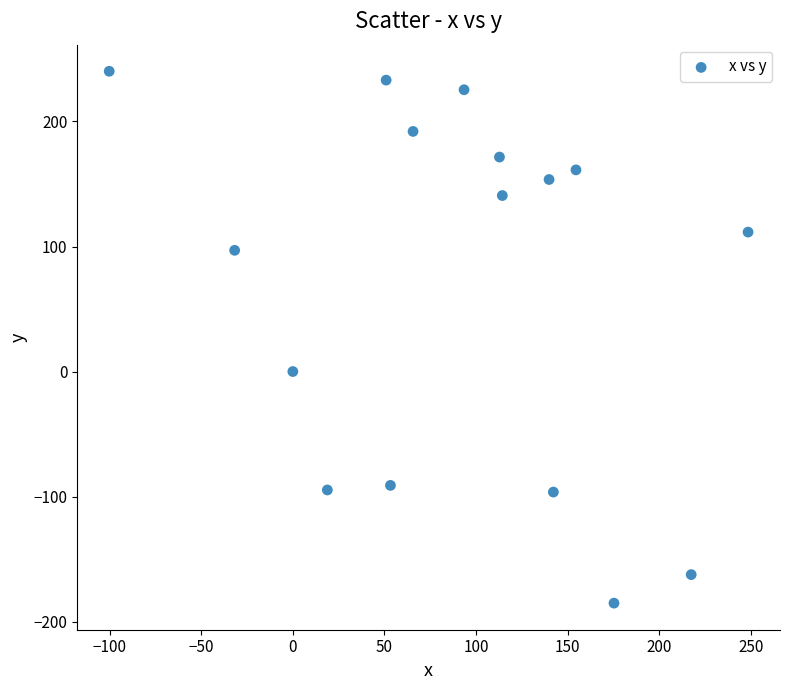

What is the range of Y values (max minus min)?

425.4